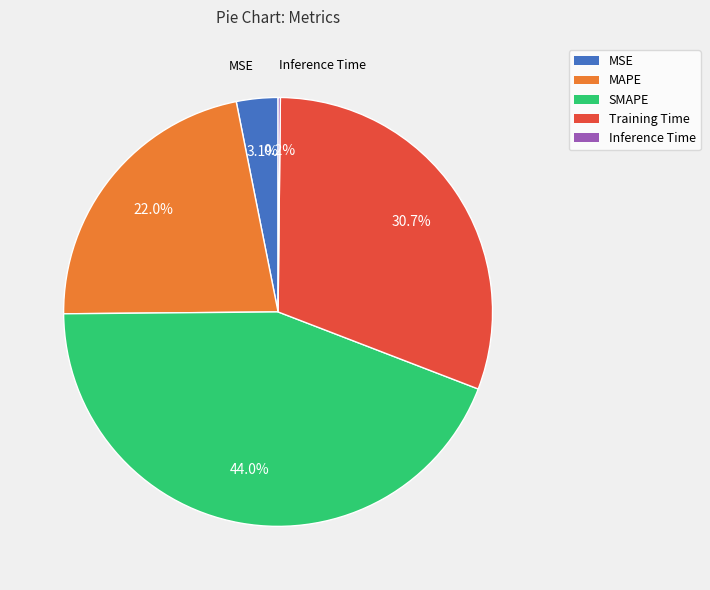

True or false: MSE accounts for 11% of the total.

False